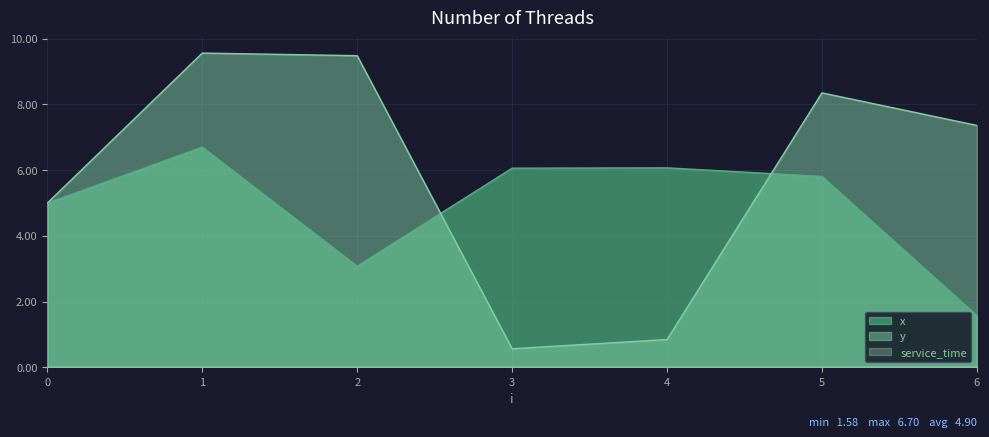

Is the value of x at 4 greater than the value of y at 2?

No